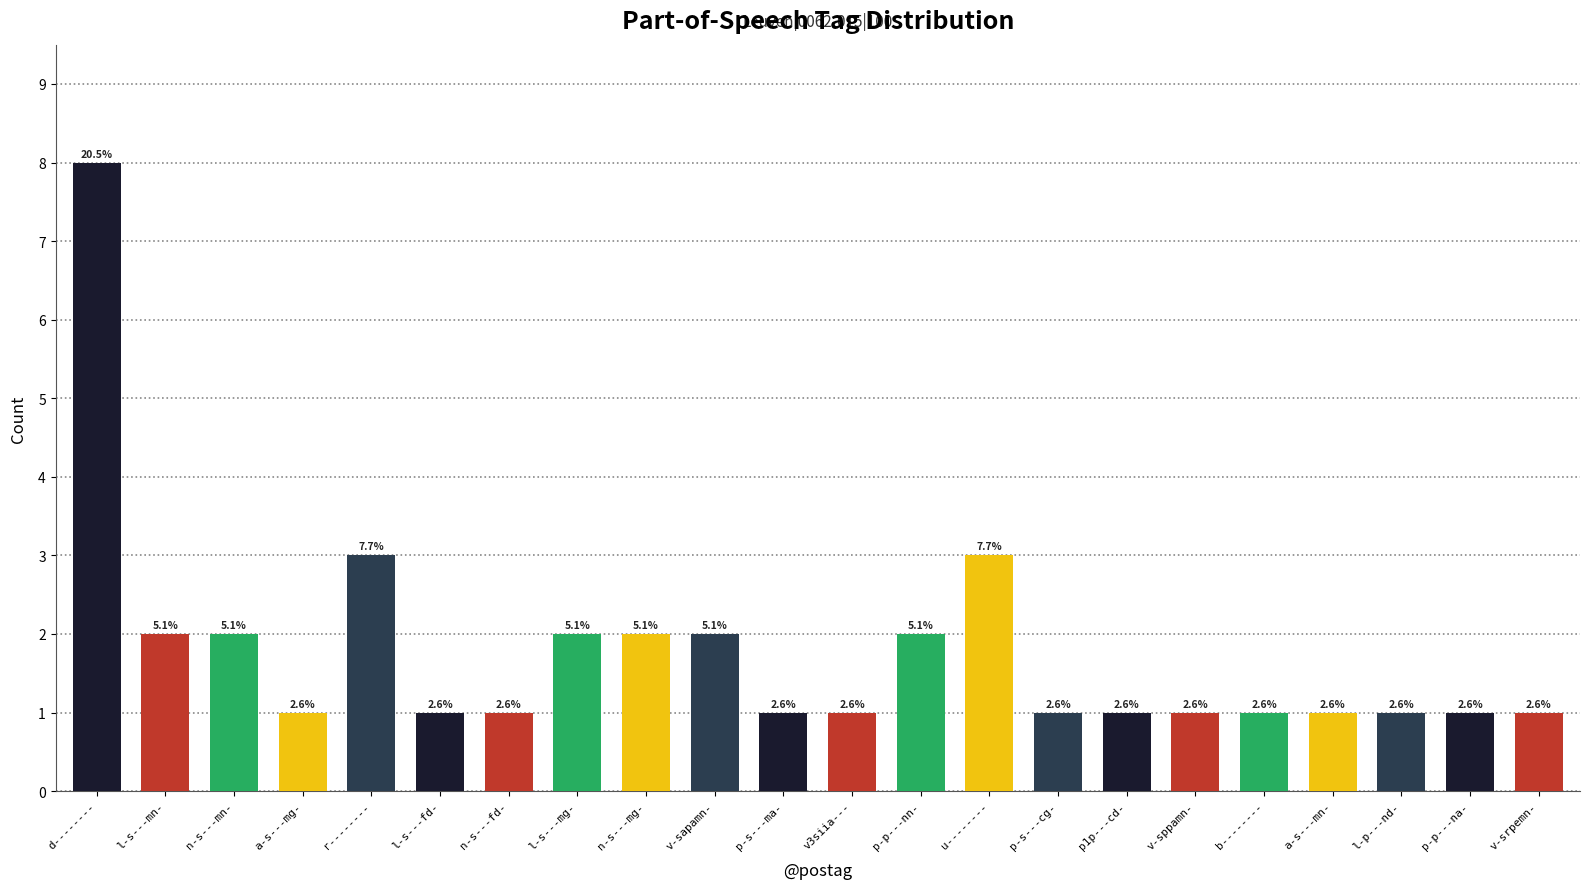

The value at l-s---mn- is 2. True or false?

True